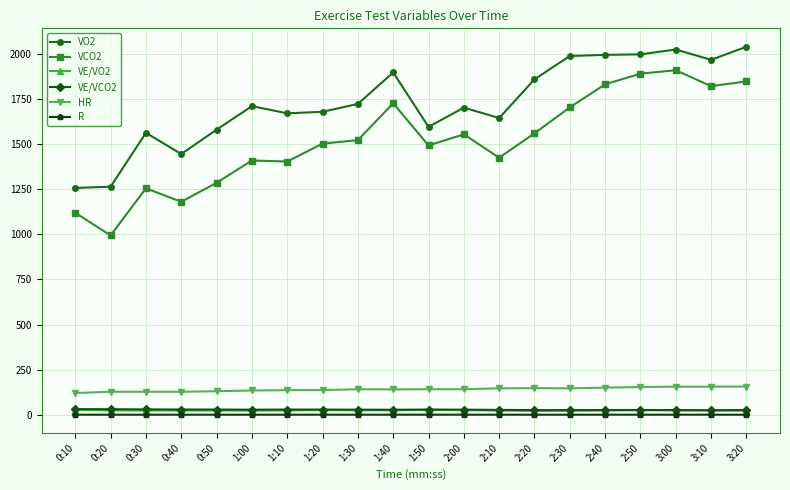

Which series changed the most between 0:30 and 2:00?

VCO2